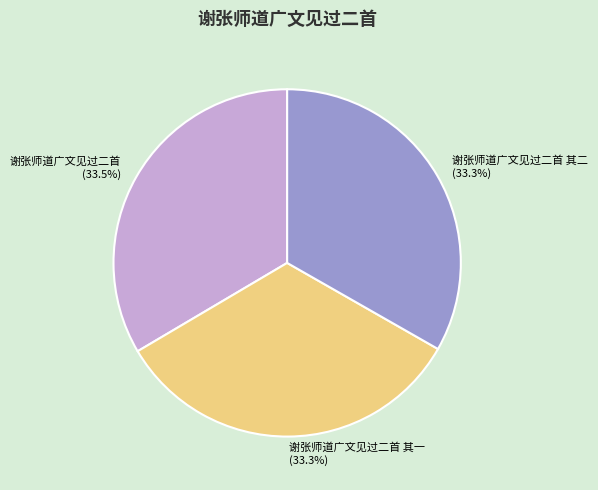

Approximately how many times larger is the value at 谢张师道广文见过二首 其二 compared to 谢张师道广文见过二首 其一?

1.0